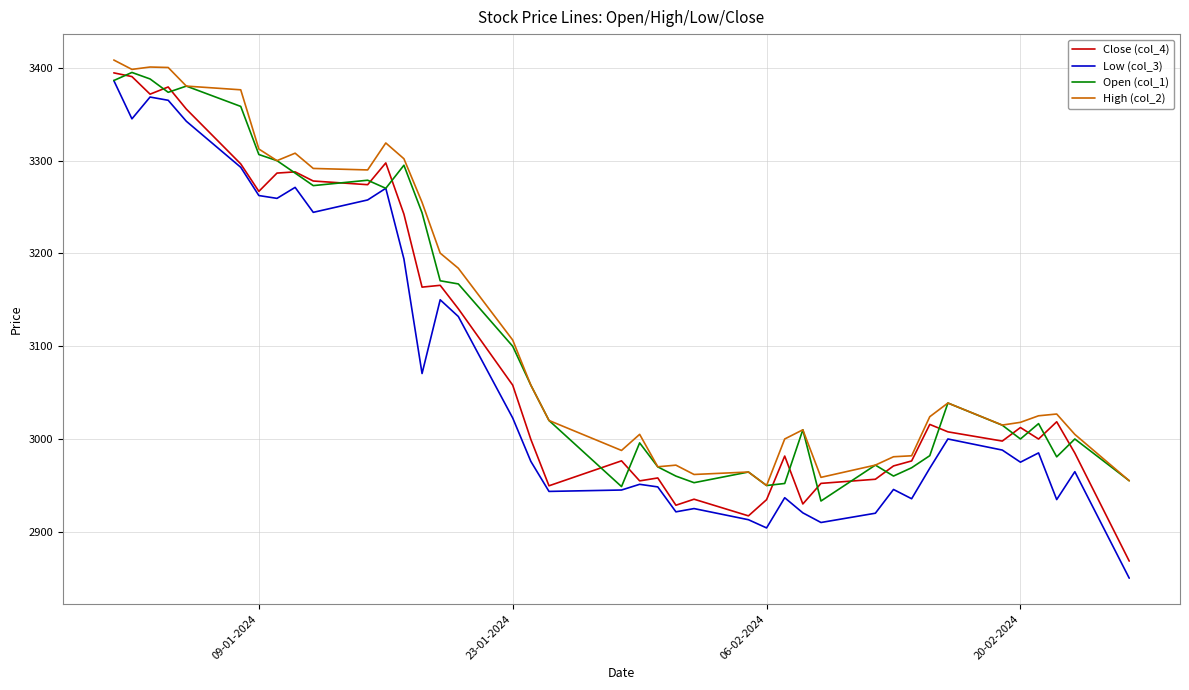

What is the greatest value displayed?

3408.4